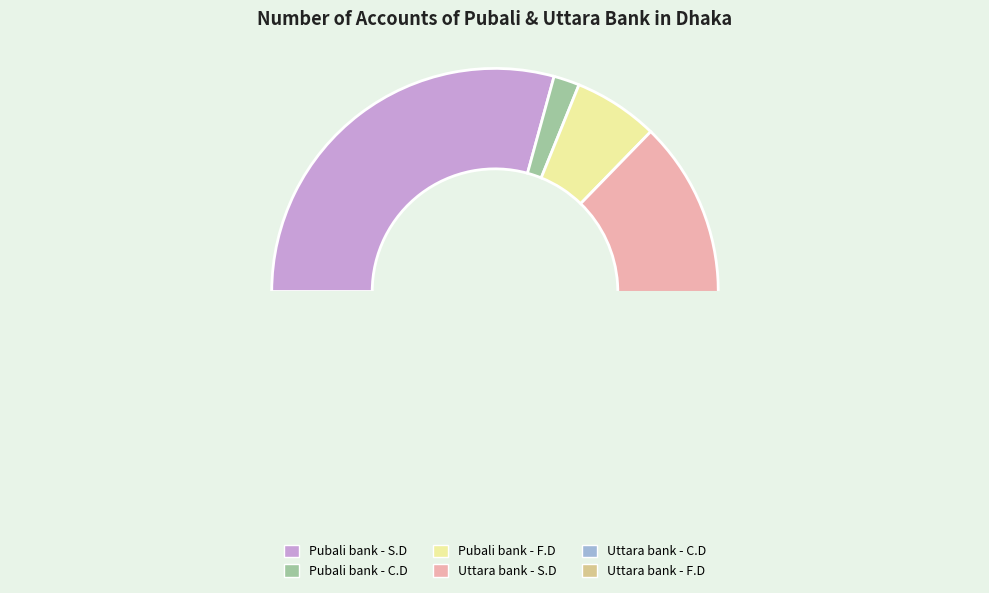

To the nearest percent, what is the difference between the largest and smallest slice percentages?

45%